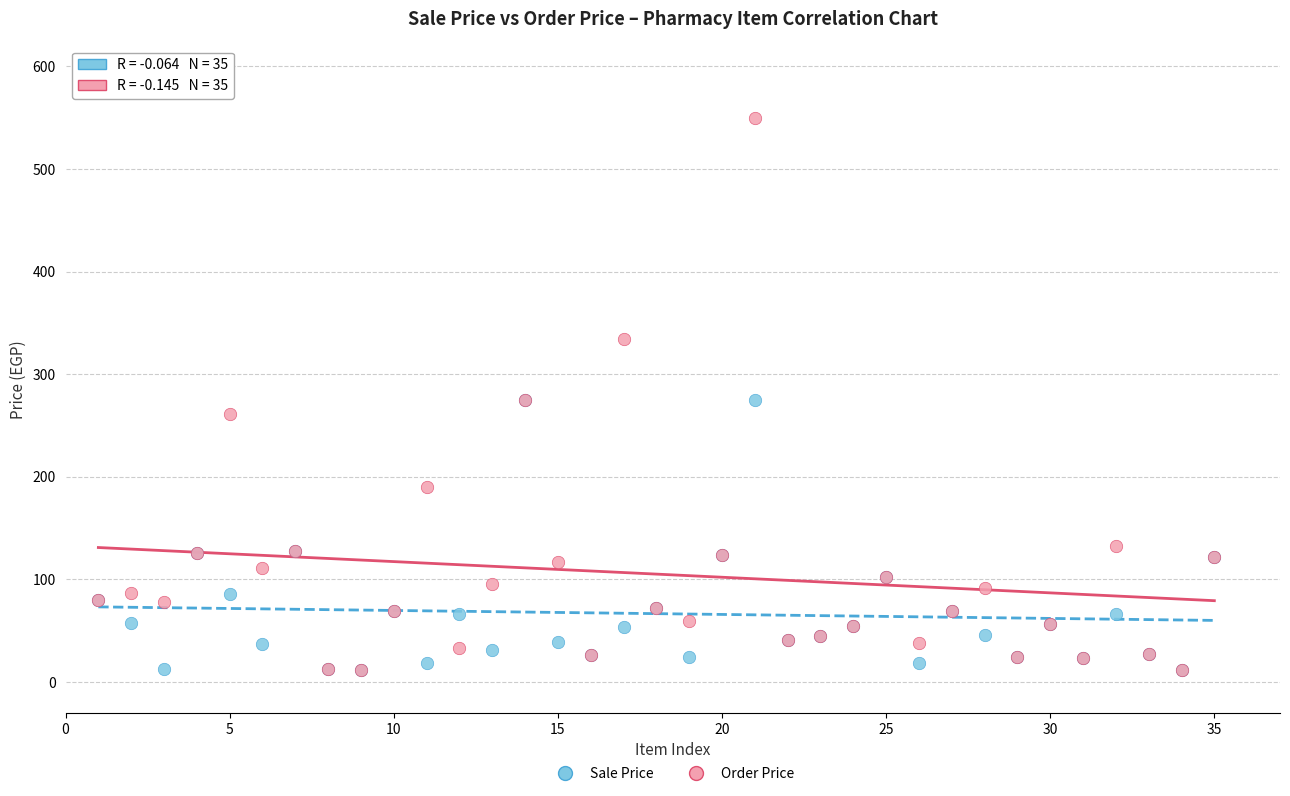

Which series has the largest Y range (max minus min)?

Order Price